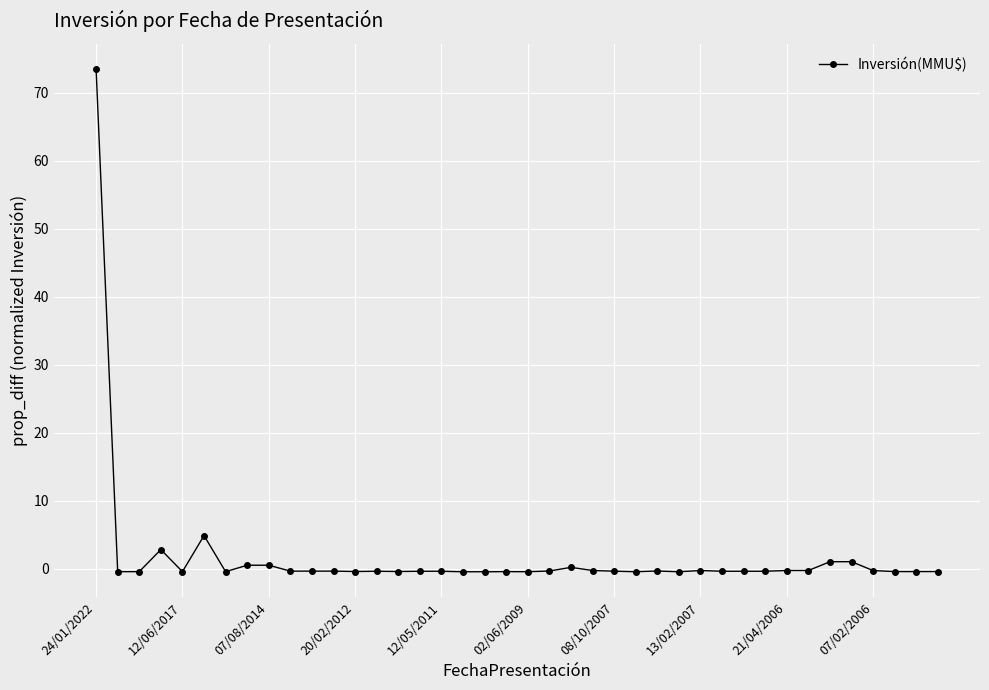

What is the value of the 3rd point from the left?

-0.4